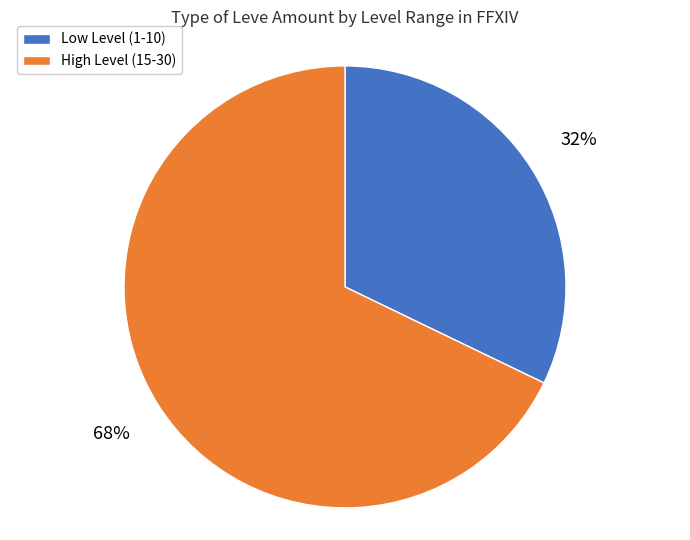

To the nearest percent, what is the difference between the largest and smallest slice percentages?

36%